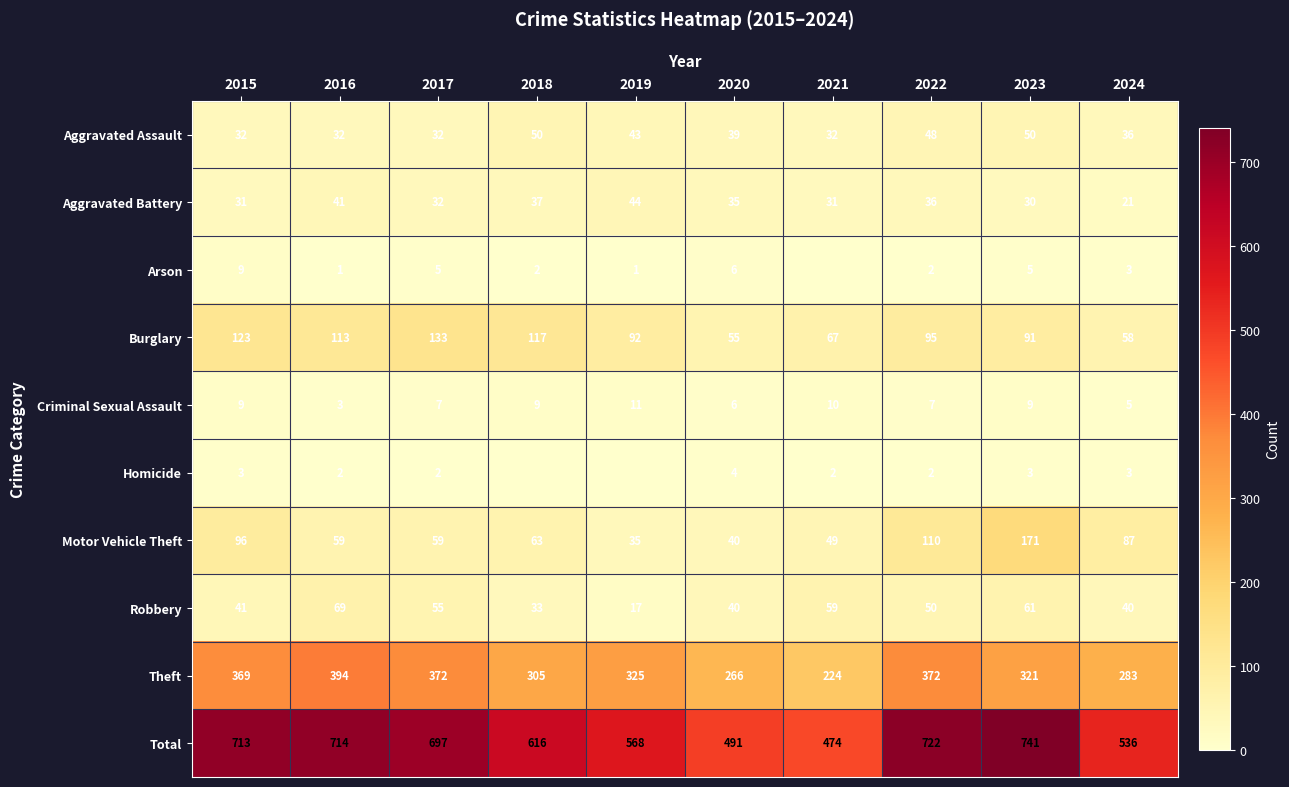

What is the maximum value for Total?

741